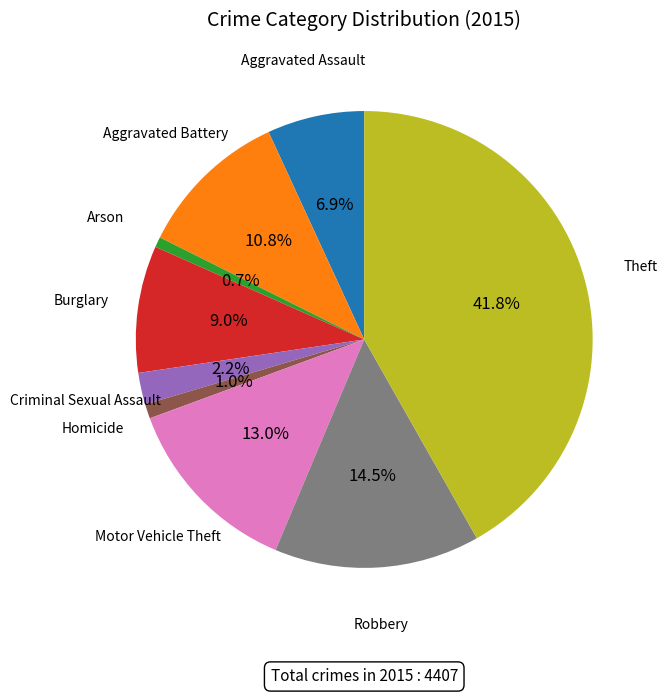

To the nearest percent, what is the difference between the largest and smallest slice percentages?

41%